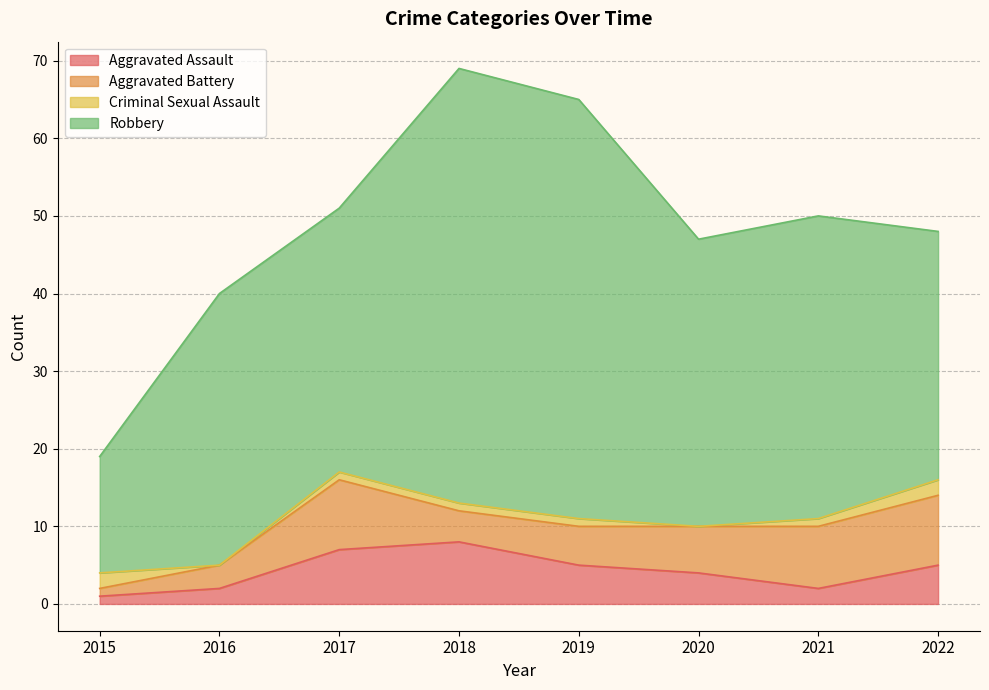

Which series has the largest range (max minus min)?

Robbery